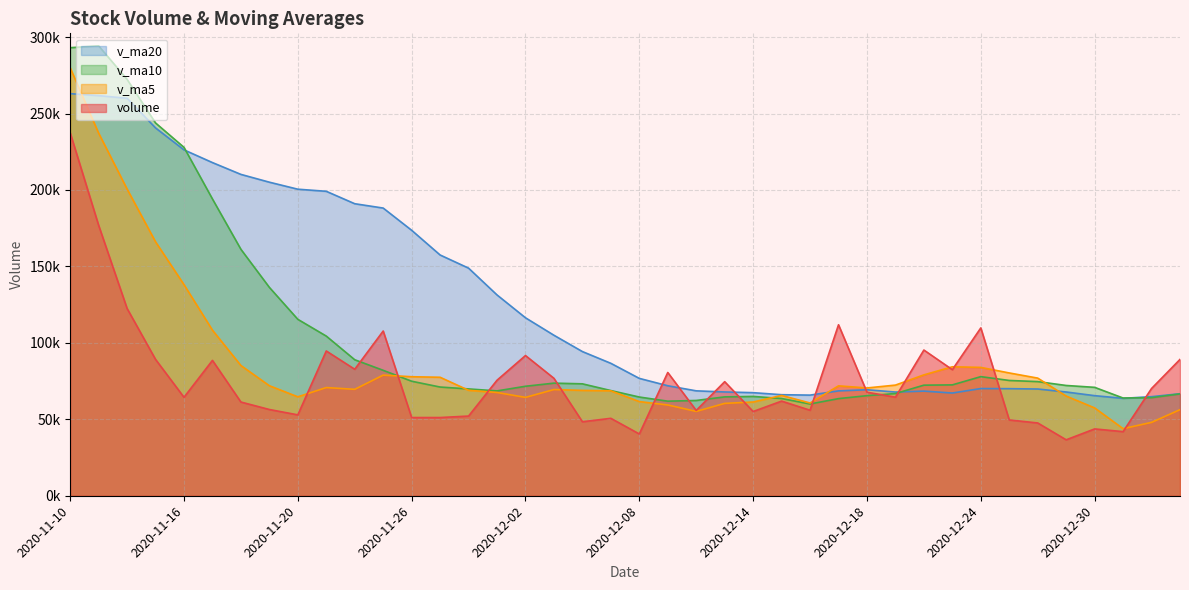

Does the chart have visible grid lines?

Yes